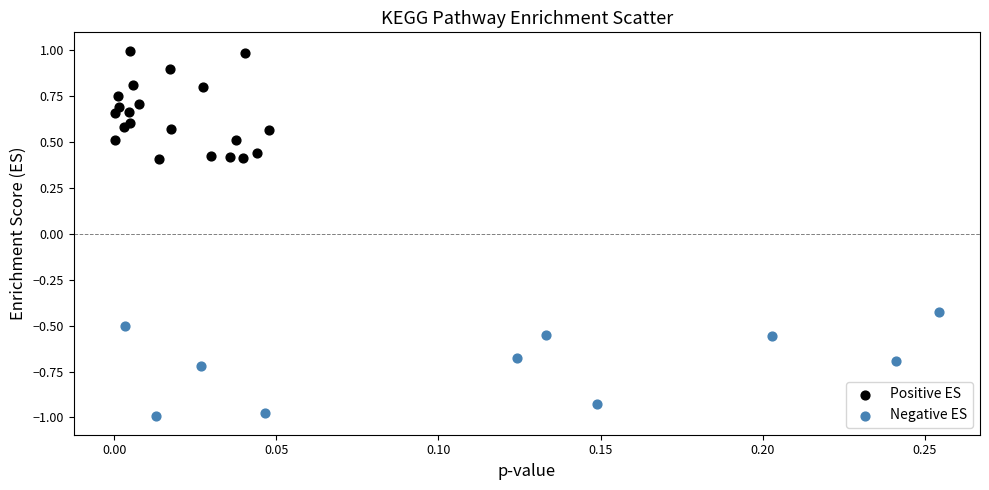

Which series reaches the minimum Y coordinate?

Negative ES